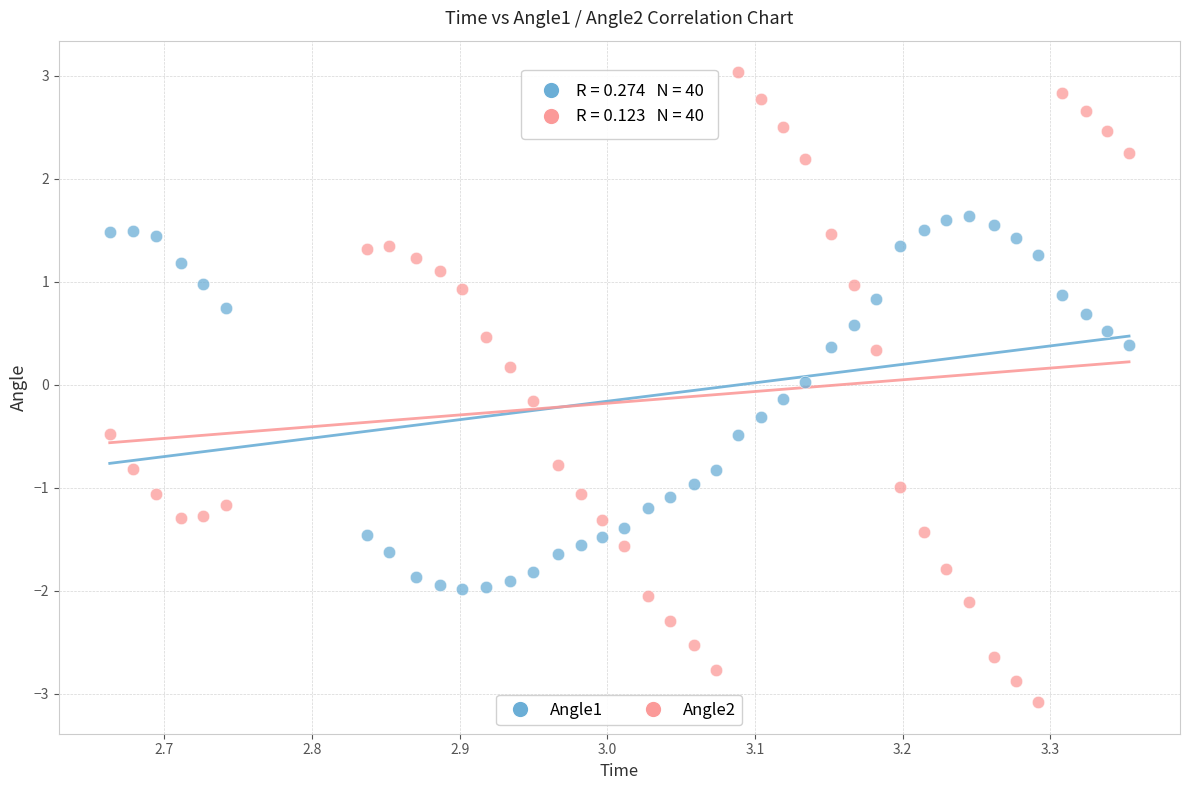

Which series contains the highest Y value?

Angle2